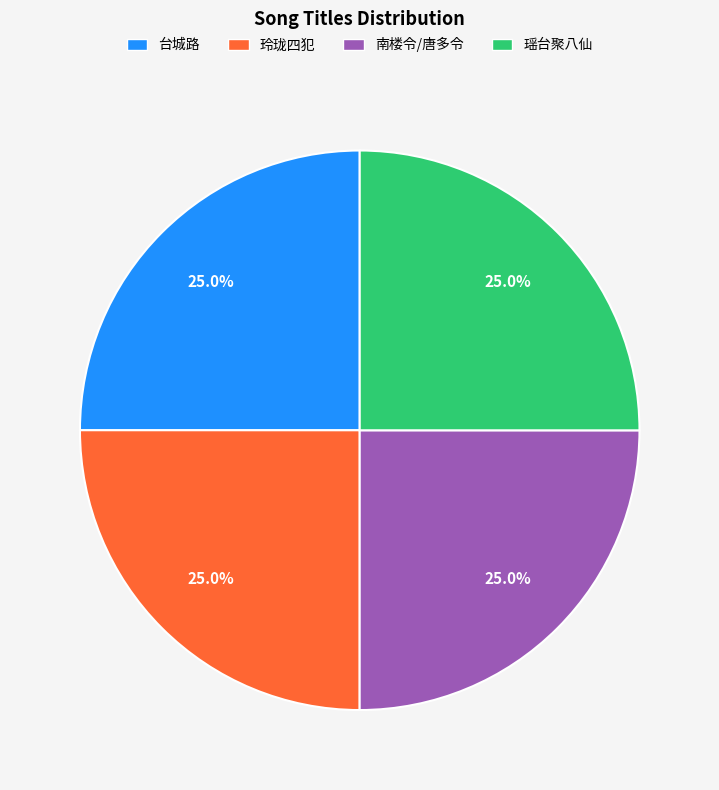

What portion of the pie excludes 瑶台聚八仙?

75.0%